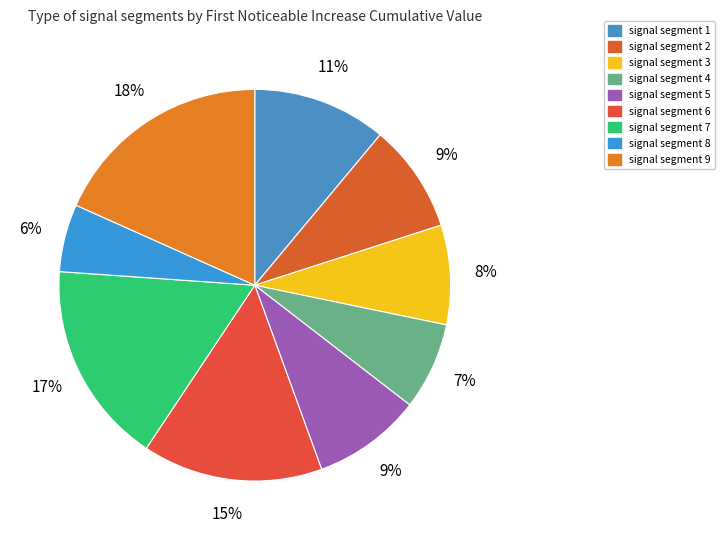

Count the number of slices in the pie.

9